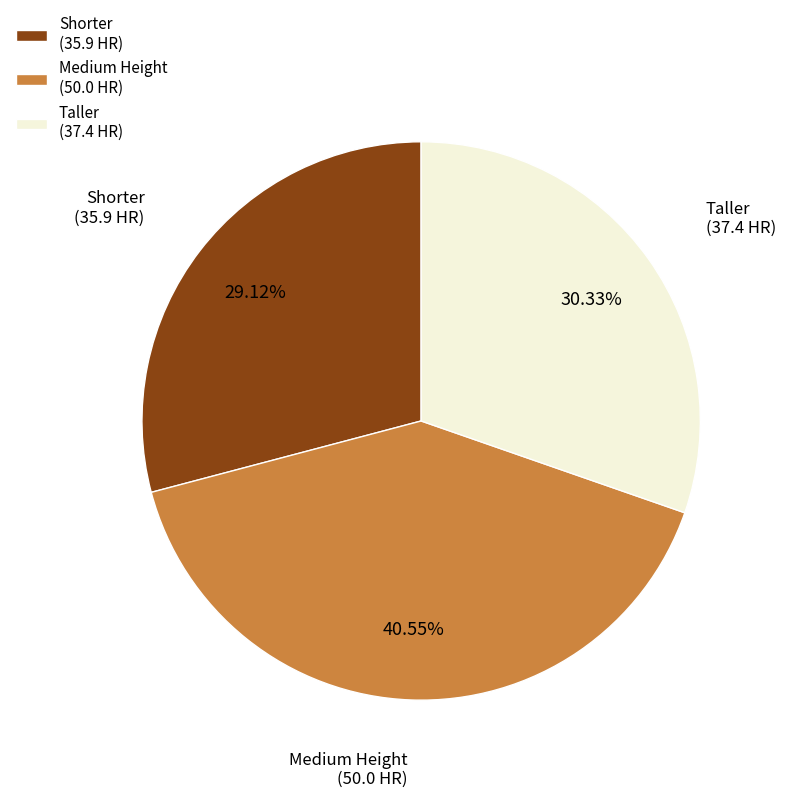

How many segments does this pie chart have?

3